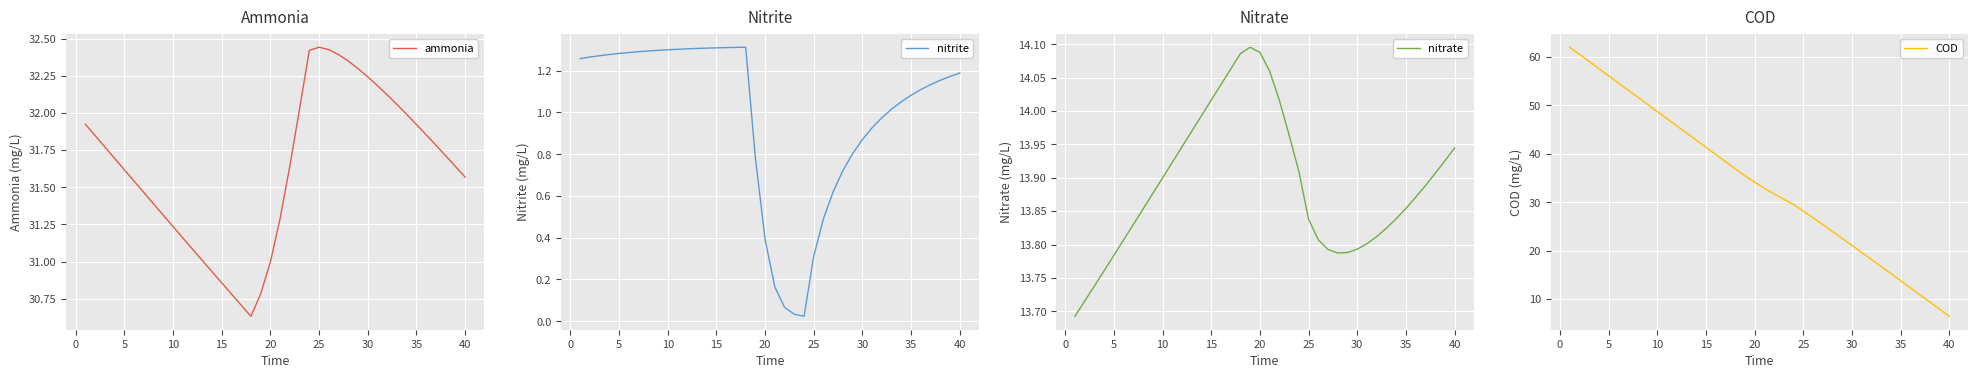

The ammonia series shows 6.8 at 25. True or false?

False